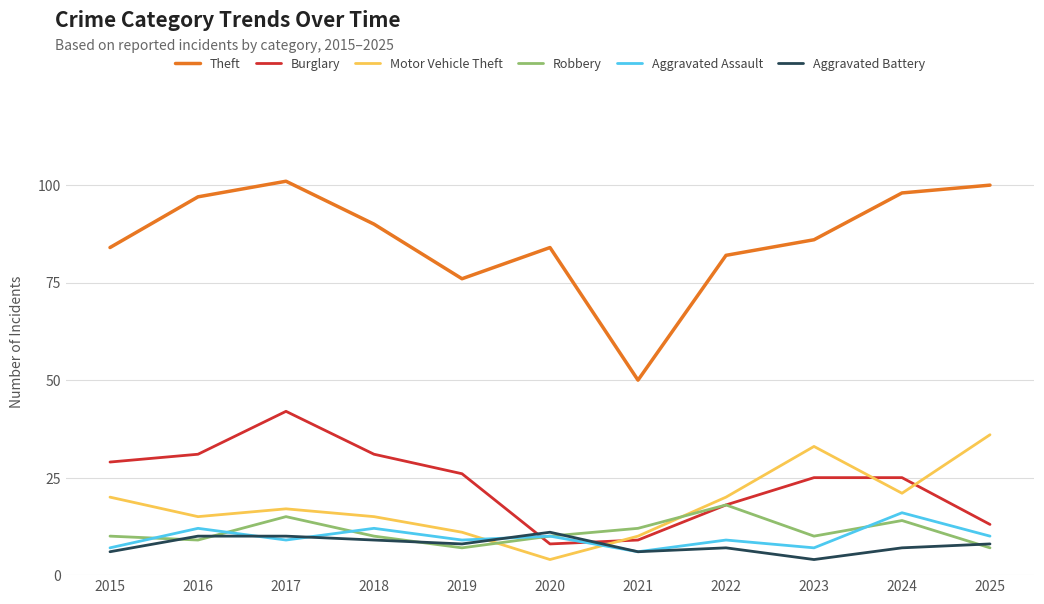

What value does the Burglary series have at 2025, to the nearest 10?

10